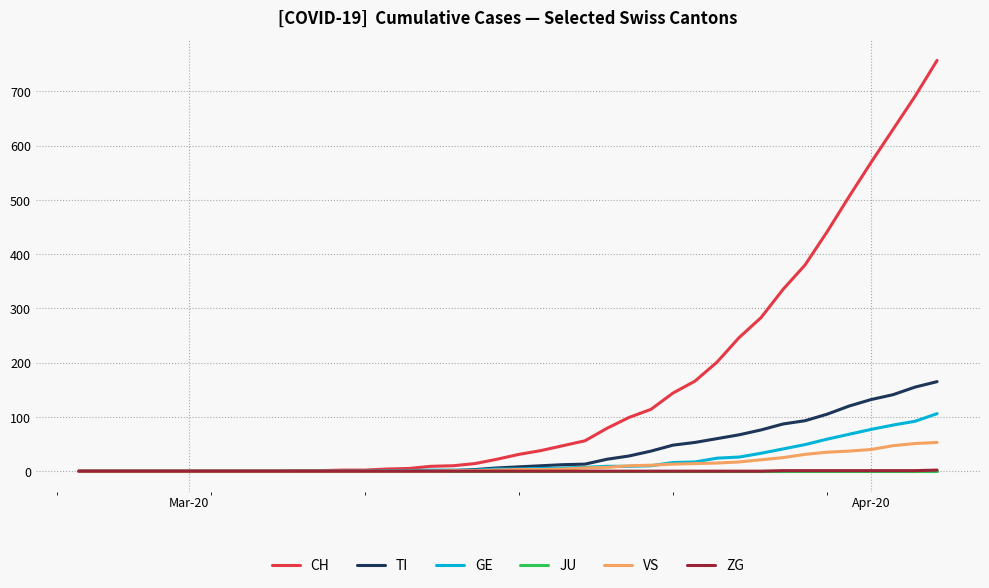

What is the maximum value shown in the chart?

757